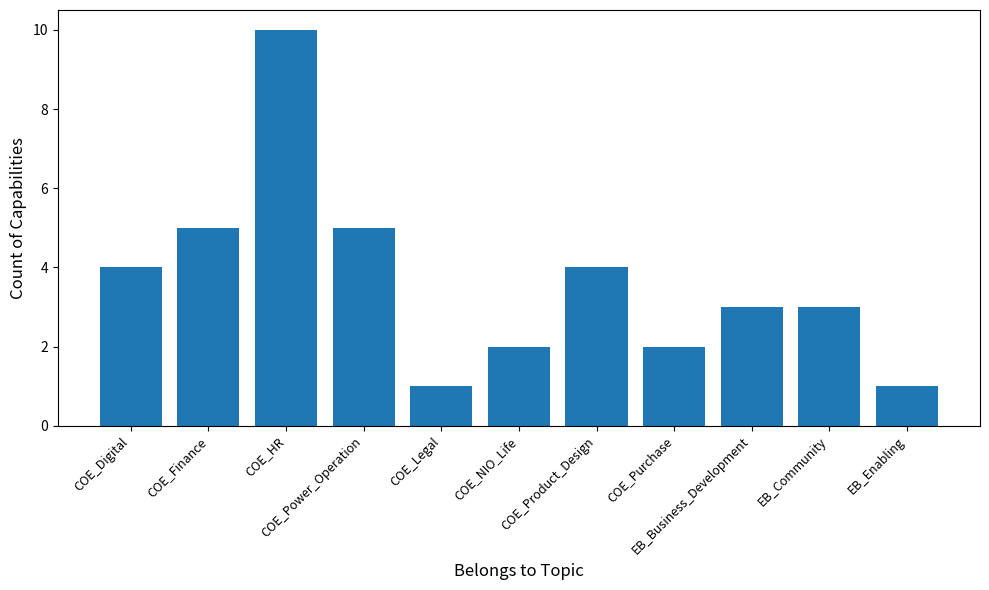

How many bars are there in total?

11